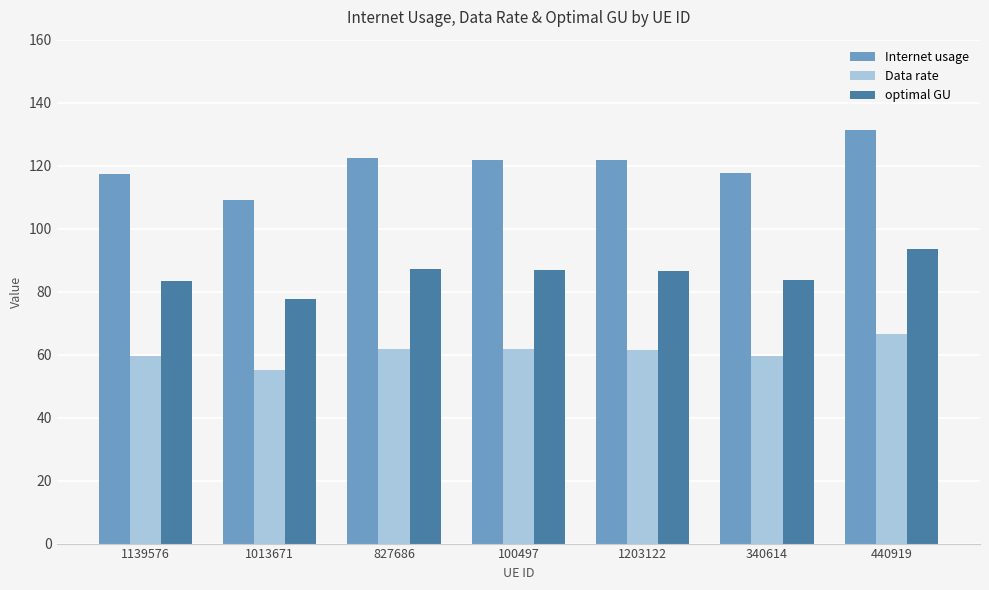

Count the number of data series in this chart.

3